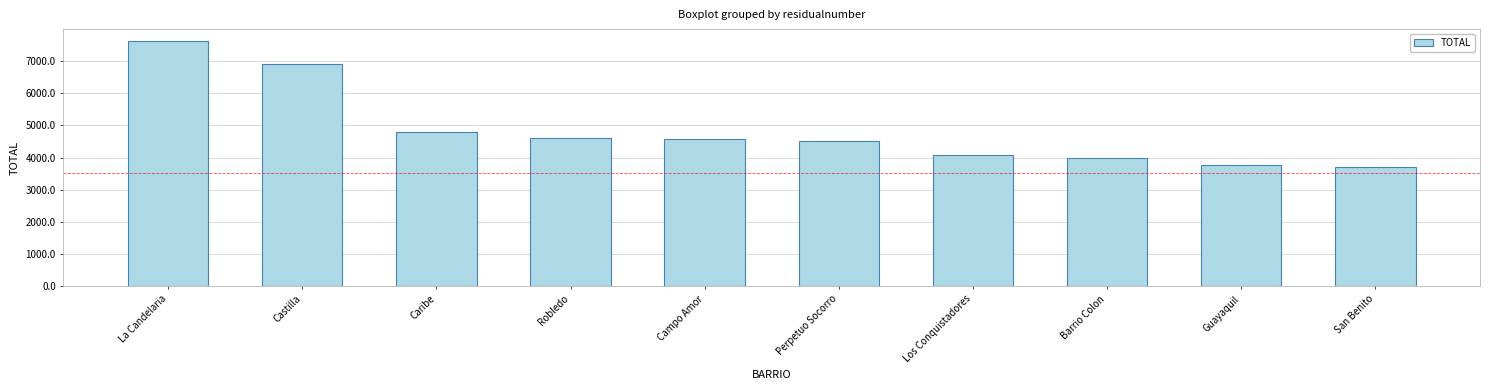

Where does the data first go above 4591?

La Candelaria